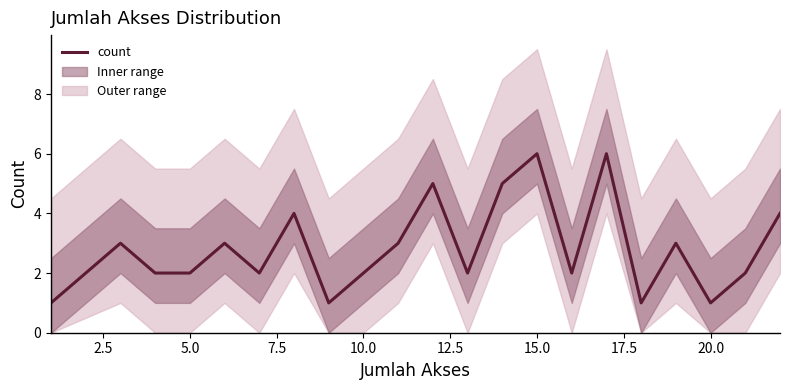

Is it true that the value at 2.5 is 4?

False